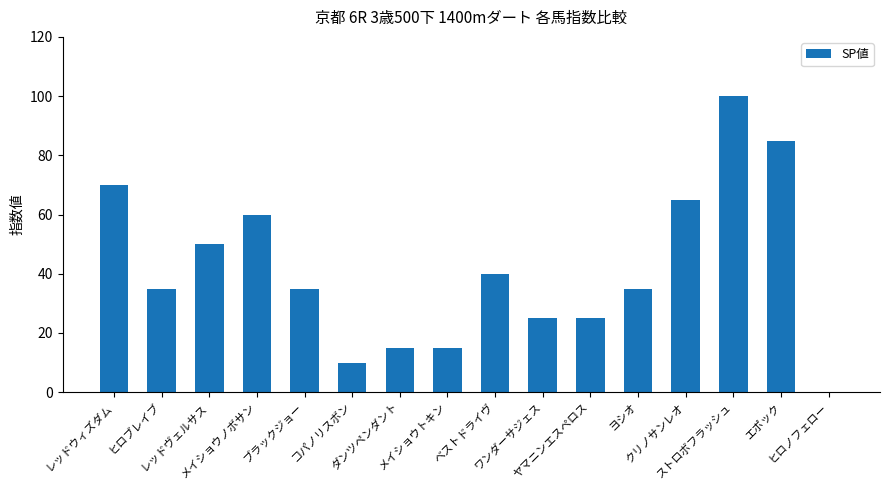

What is the change in value from ブラックジョー to メイショウトキン?

-20